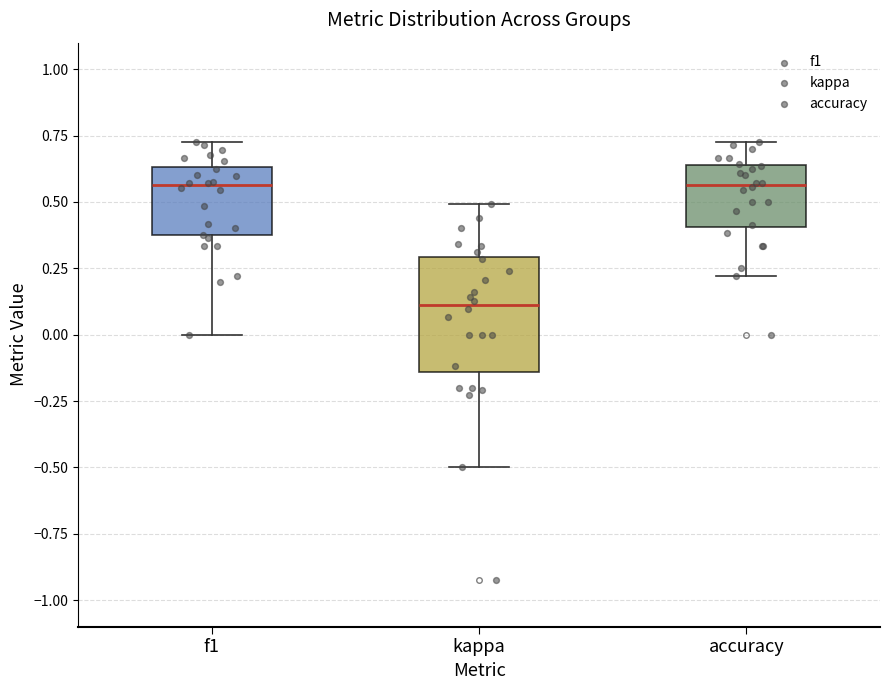

Reading left to right, transcribe this box plot: for each box, give where its median line is, the range the box spans, and where its two whiskers end, as read against the y-axis. The values are not printed on the chart, so give them approximately, as read against the axis.

f1: median 0.55, box 0.35 to 0.65, whiskers 0.00 to 0.75
kappa: median 0.10, box -0.15 to 0.30, whiskers -0.50 to 0.50
accuracy: median 0.55, box 0.40 to 0.65, whiskers 0.20 to 0.75